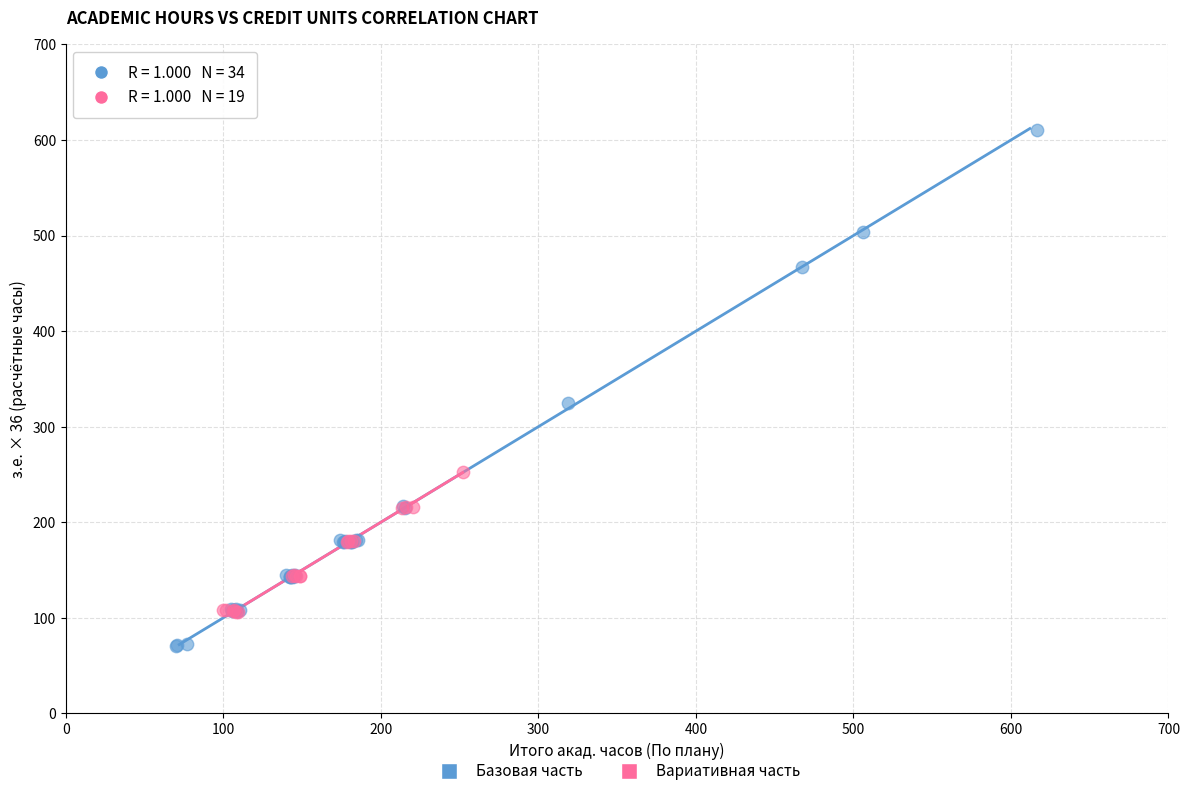

Which series contains the highest Y value?

Базовая часть